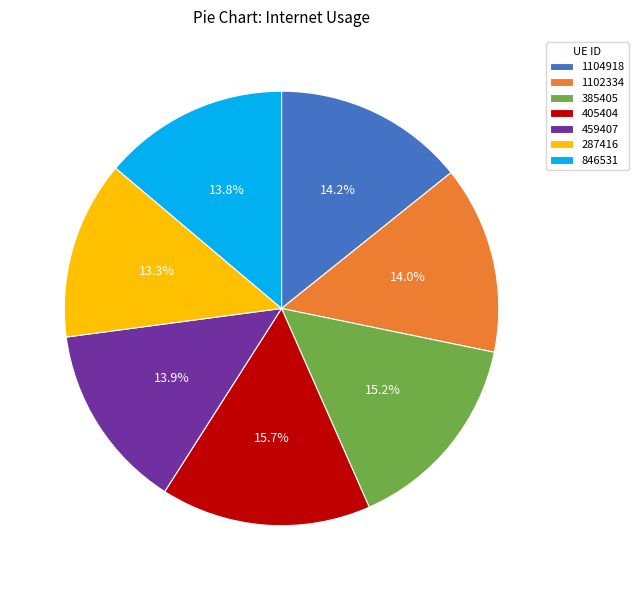

How many slices are in this pie chart?

7